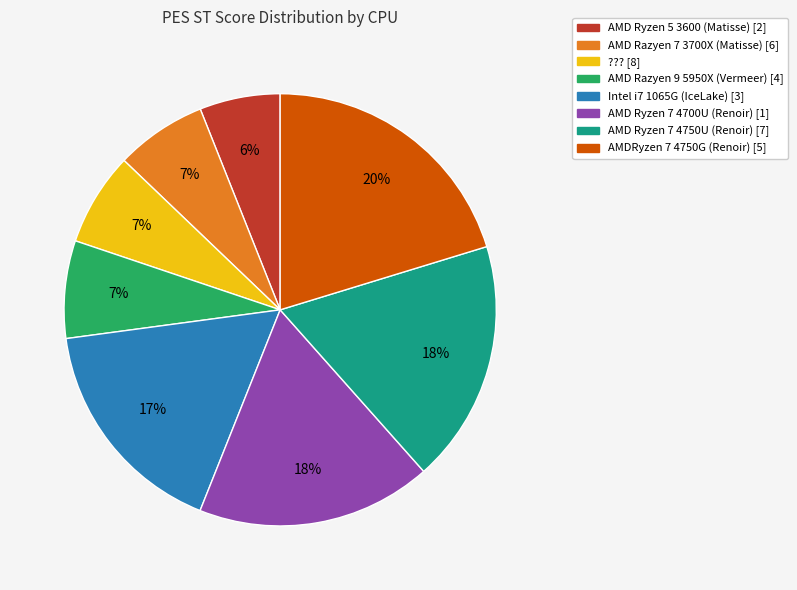

Do AMD Ryzen 7 4700U (Renoir) [1] and Intel i7 1065G (IceLake) [3] together represent more than half of the pie?

No